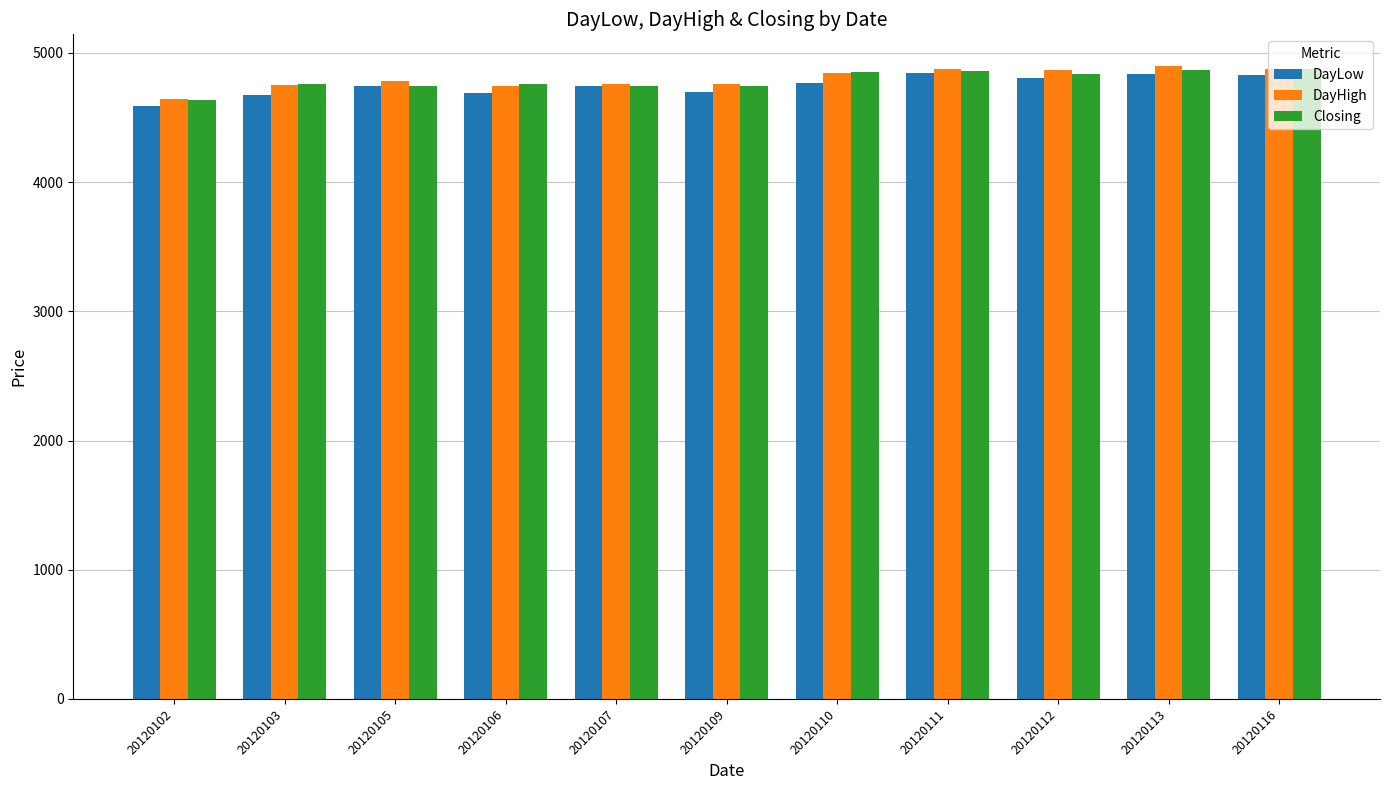

What is the difference between the Closing values at 20120102 and 20120107?

110.0